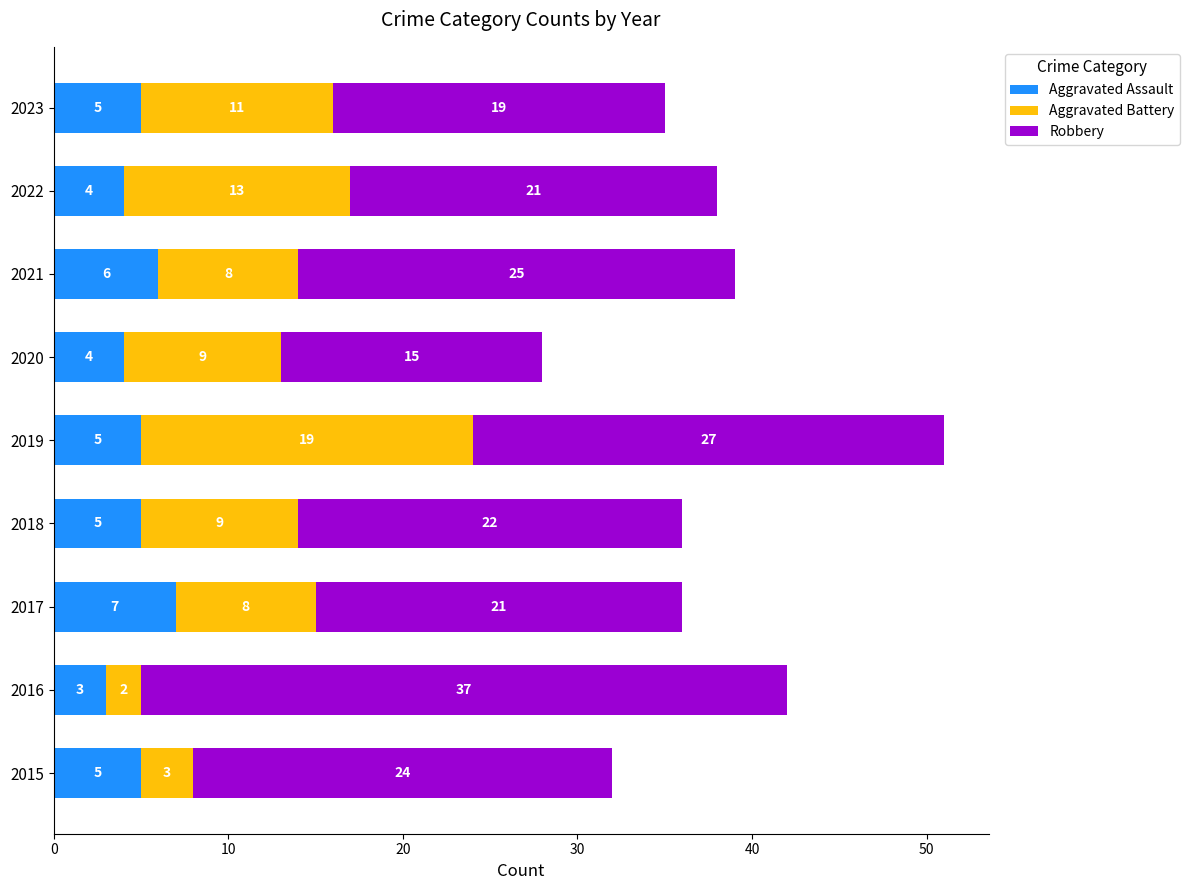

The value of Aggravated Assault at 2021 is 6. True or false?

True